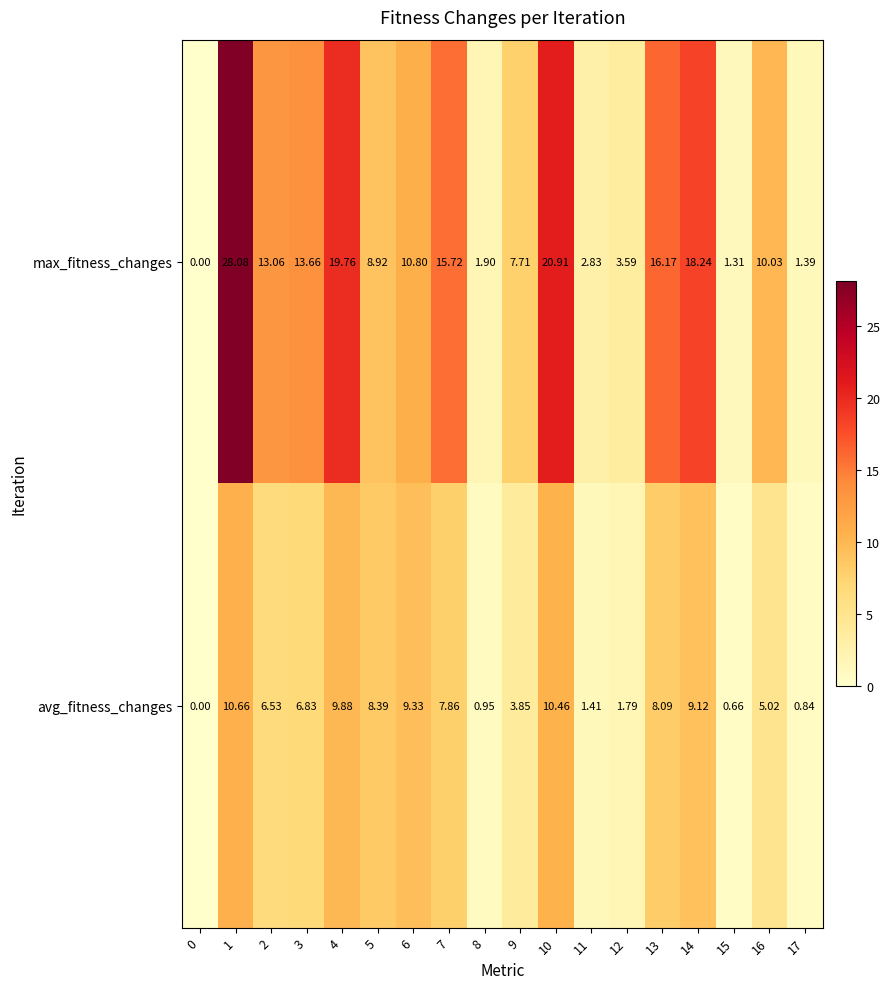

List the series in order of their peak value, highest first.

max_fitness_changes, avg_fitness_changes